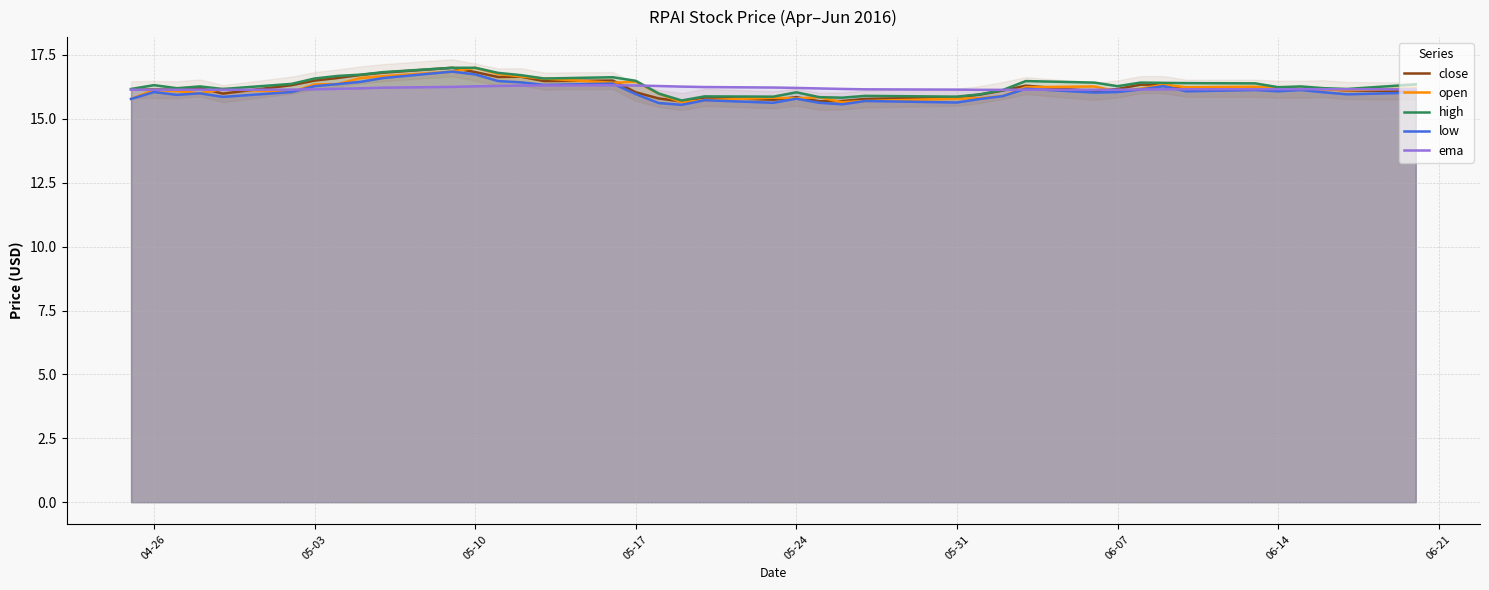

What is the sum of all high values?

652.6